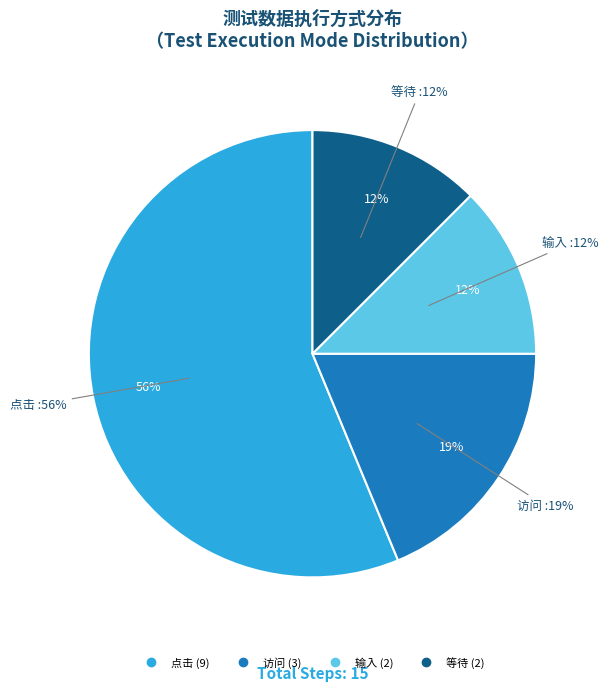

Which has a higher value, 访问 or 输入?

访问